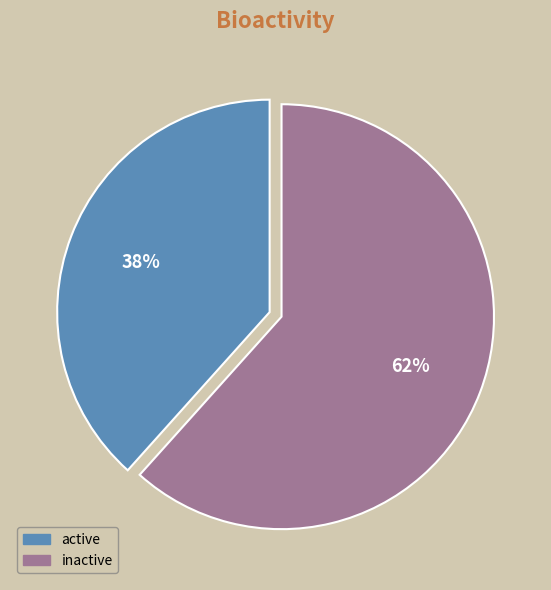

Does inactive represent more than half of the total?

Yes